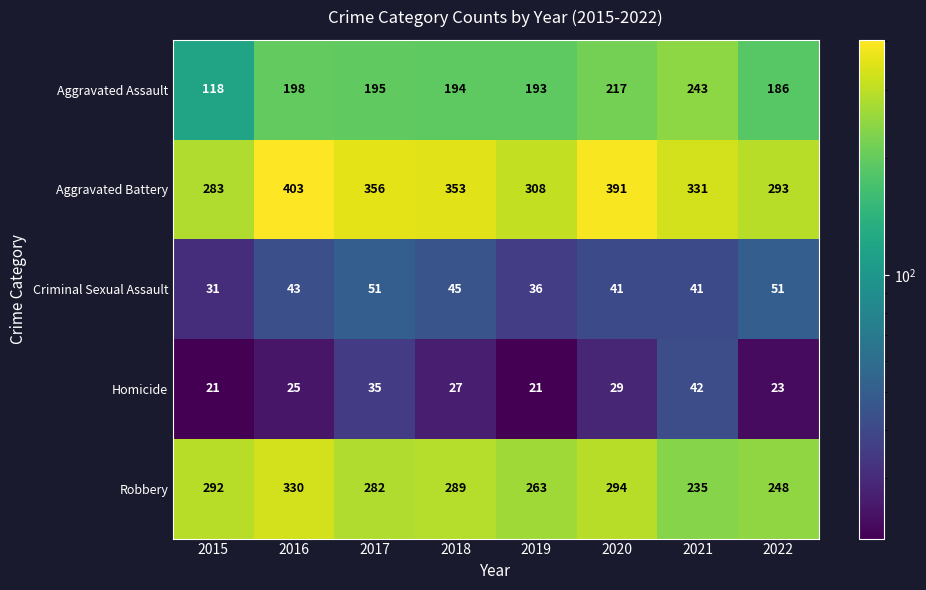

Where does the Aggravated Assault series first go above 195?

2016